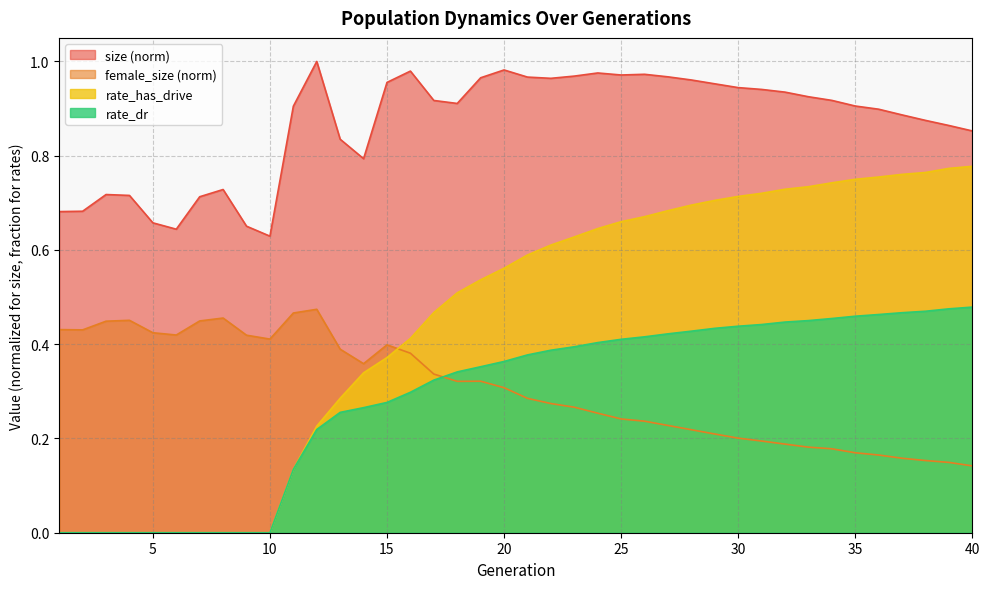

Does the chart display data point markers on the line(s)?

No